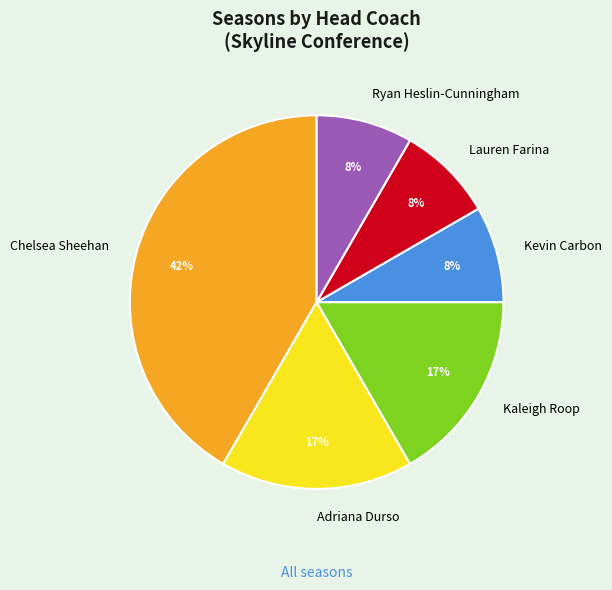

Is it true that Lauren Farina is 8% of the pie?

True